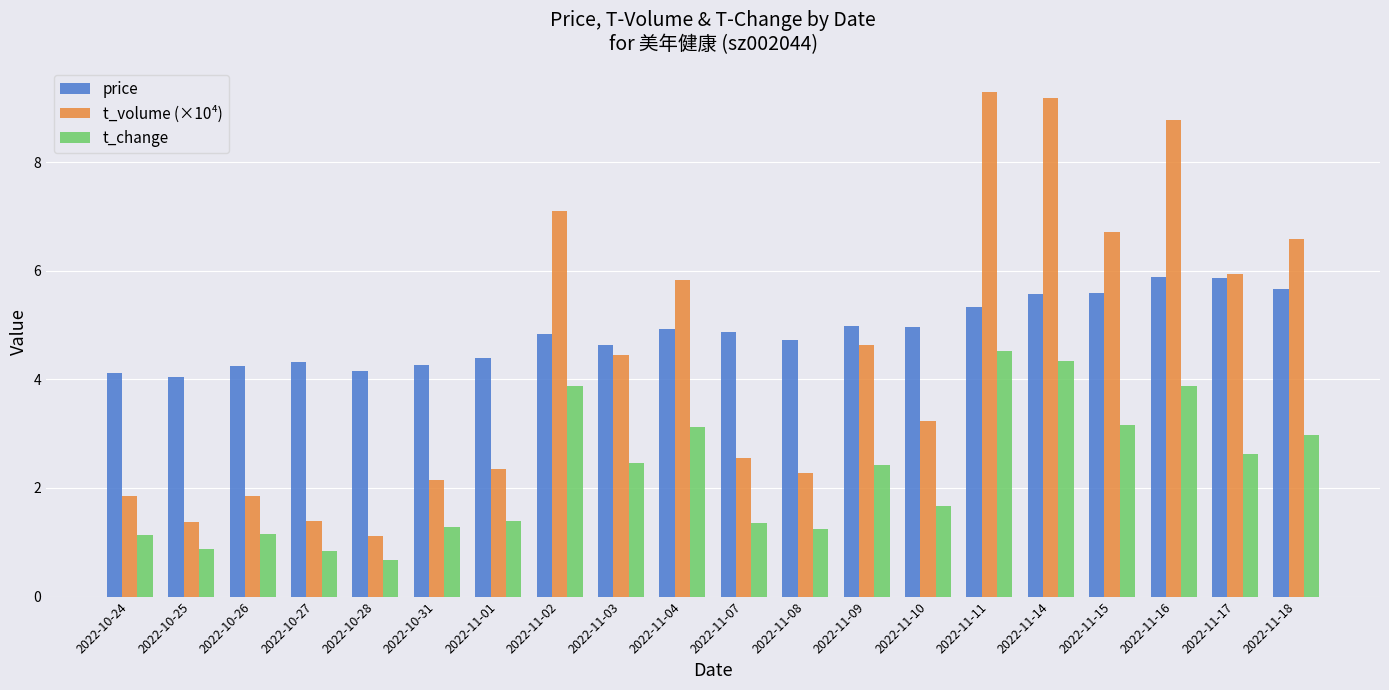

What is the sum of the t_change values at 2022-11-09 and 2022-11-15?

5.6